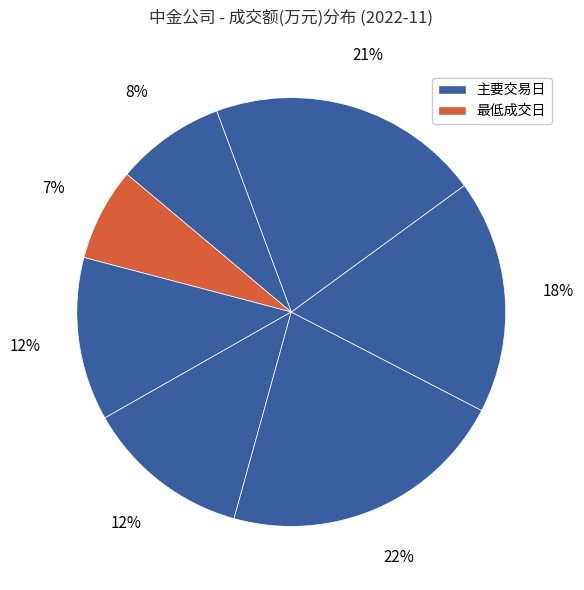

How many segments does this pie chart have?

7